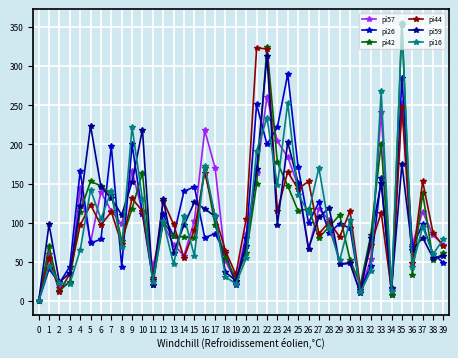

At which category does the chart reach its peak across all series?

35